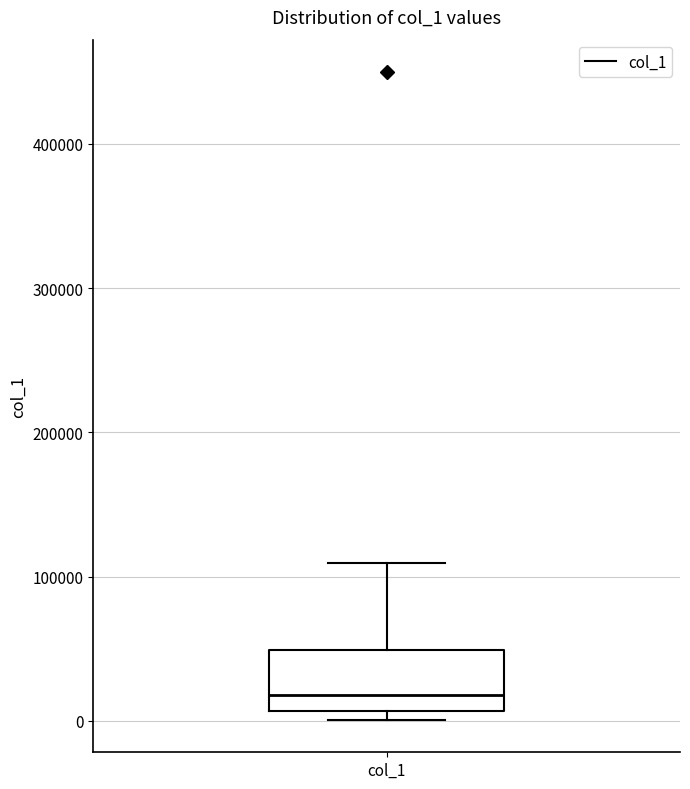

Where does the upper whisker of the box for col_1 end on the y-axis? The values are not printed on the chart, so give them approximately, as read against the axis.

110000